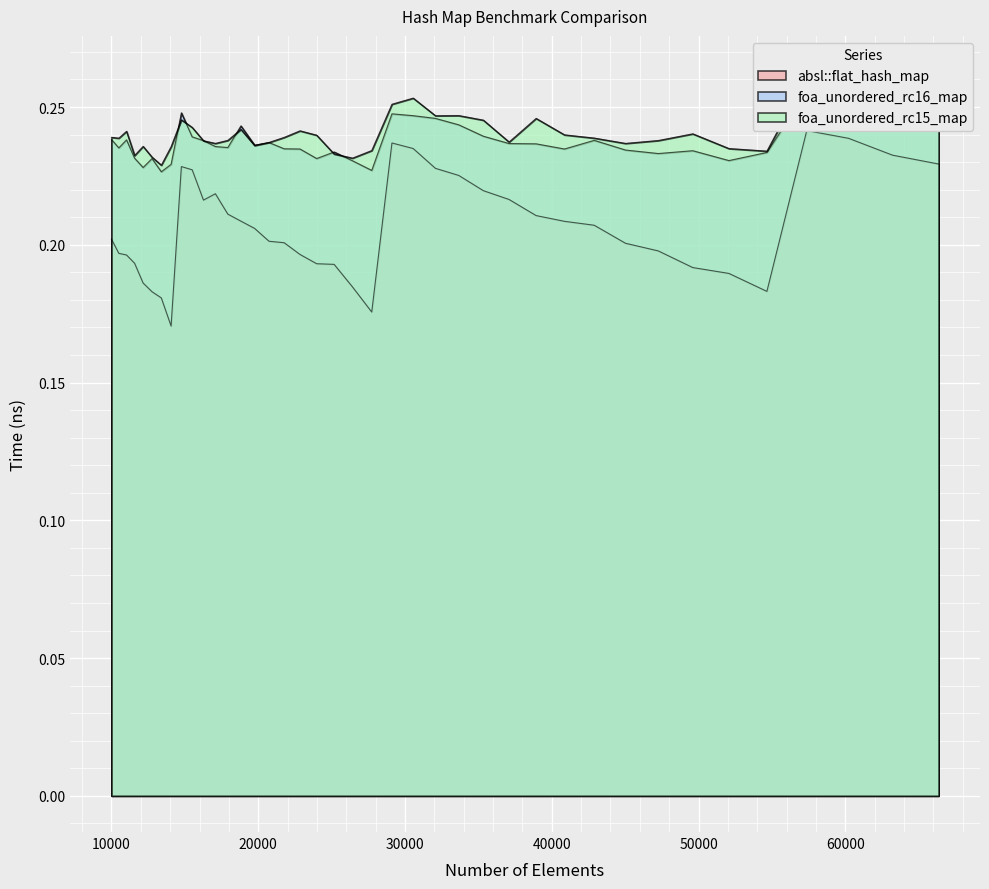

In foa_unordered_rc16_map, how many points are higher than both neighbors (excluding endpoints)?

10